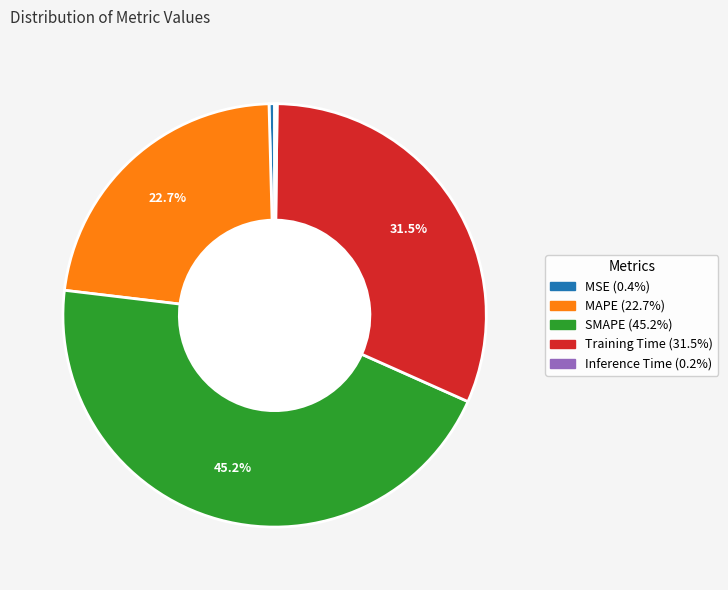

Which category has the biggest portion of the pie?

SMAPE